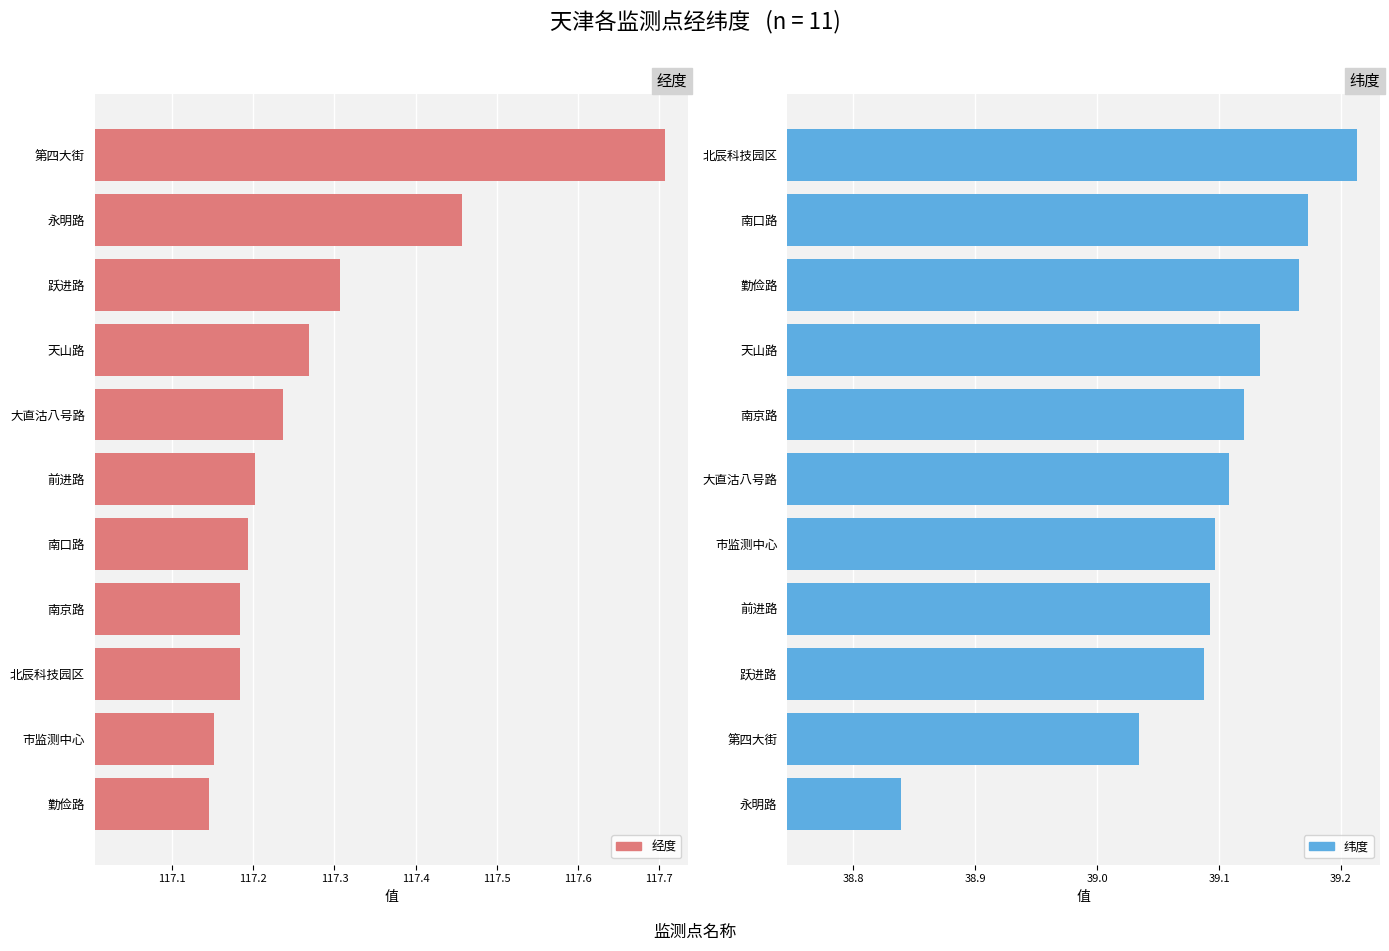

Rank the series by their maximum value, from highest to lowest.

经度, 纬度